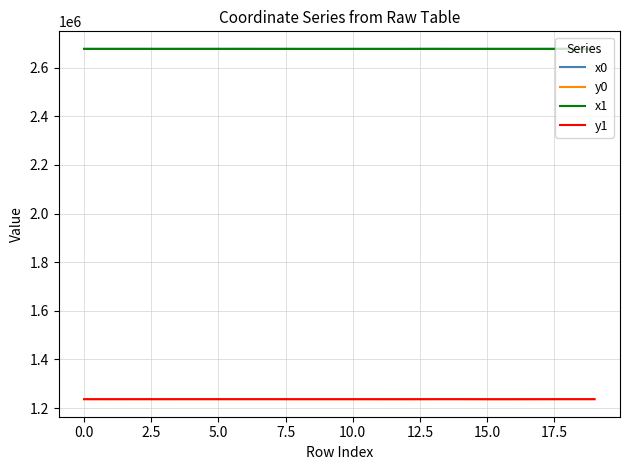

True or false: y1 and x0 intersect in this chart.

False